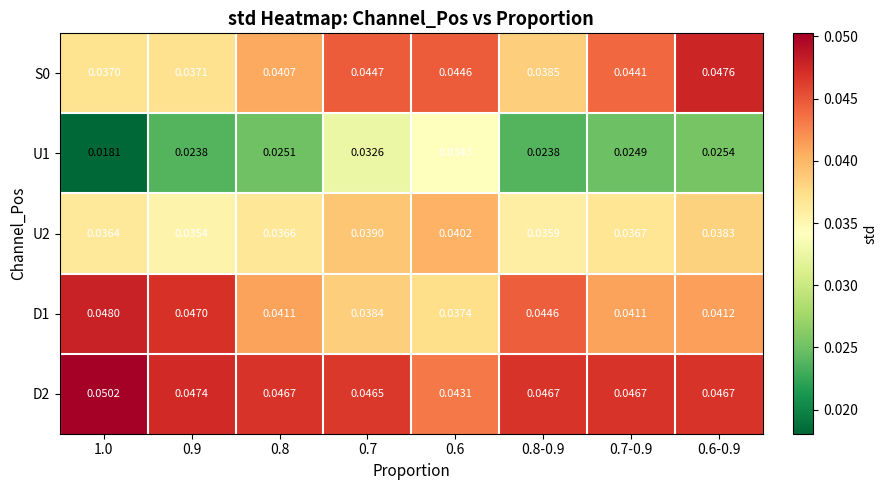

Is the value of D2 at 0.6-0.9 greater than the value of U2 at 1.0?

Yes